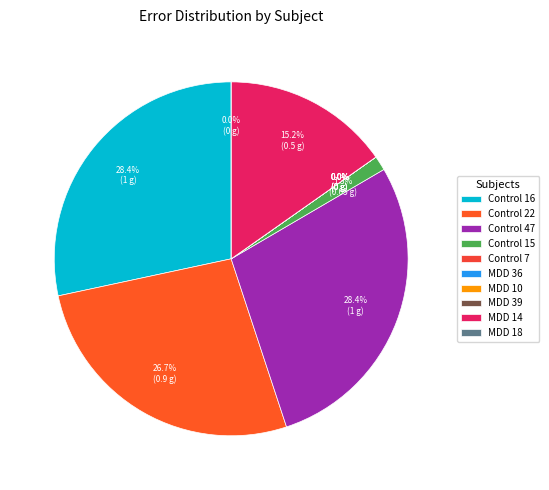

The MDD 36 slice represents 1% of the pie. True or false?

False